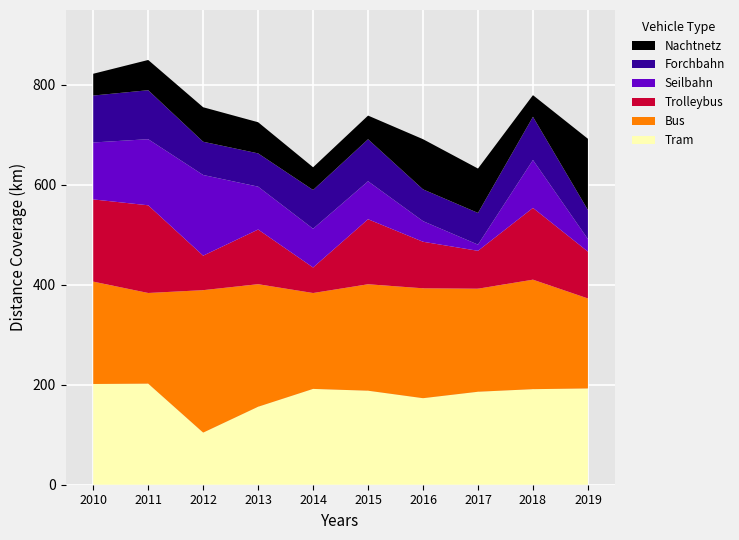

True or false: Tram has a value of 192.7 at 2019.

True